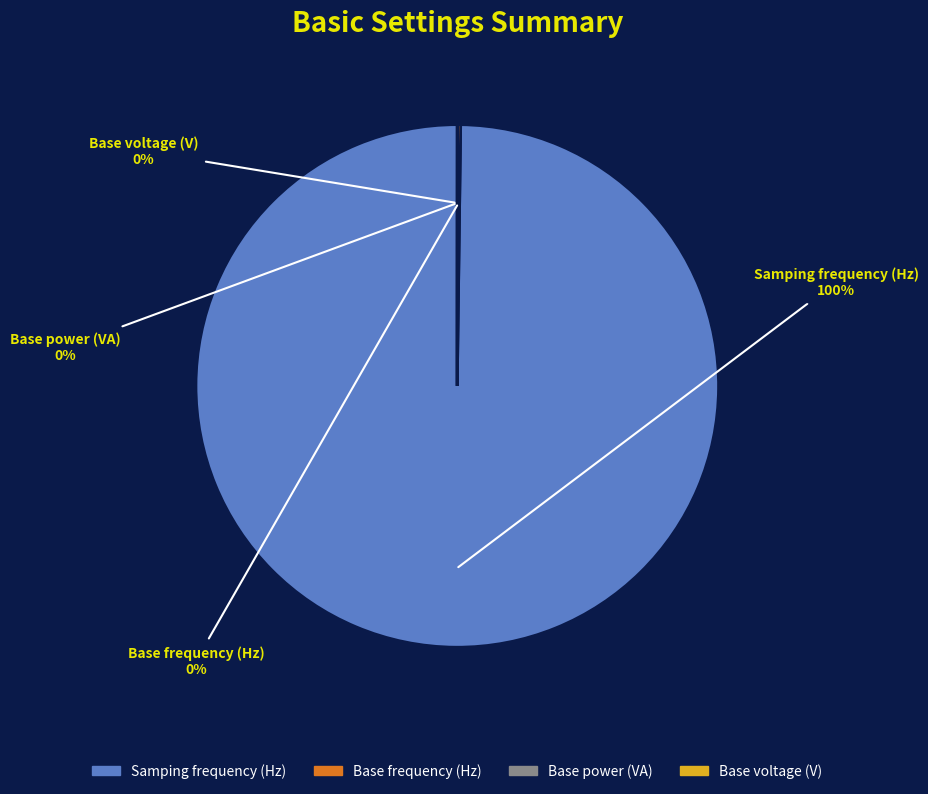

What is the largest slice in the pie chart?

Samping frequency (Hz)